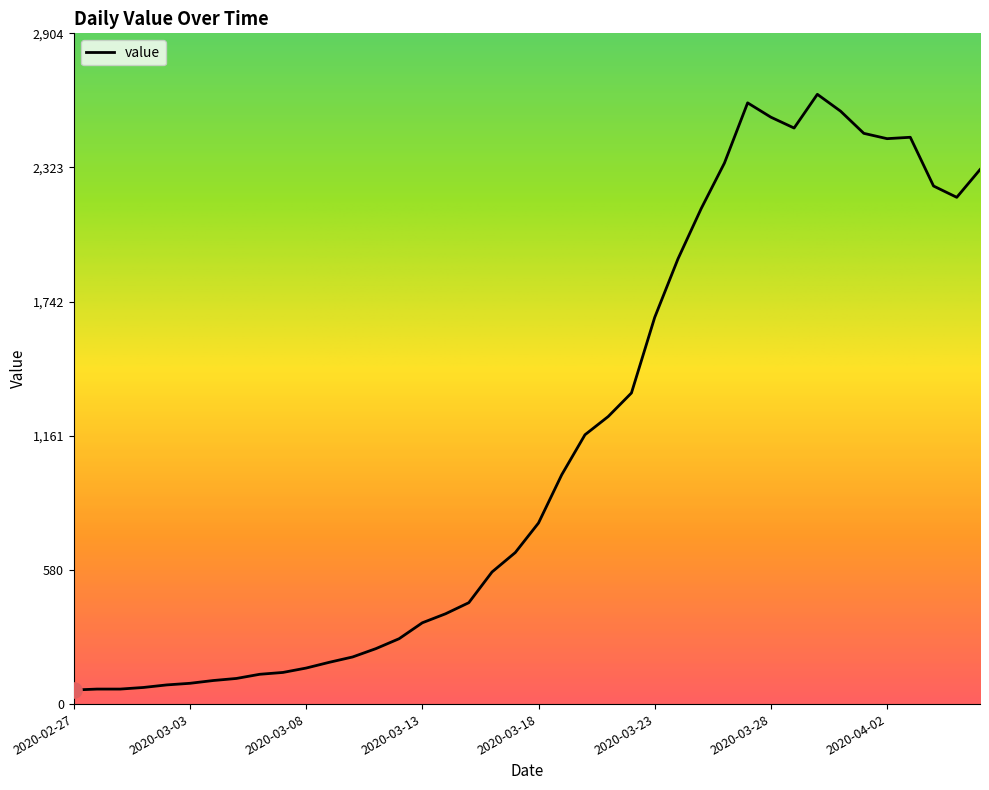

What is the maximum value shown in the chart?

2640